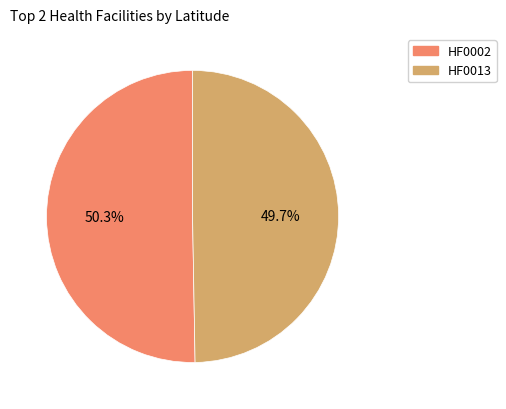

To the nearest percent, what is the difference between the largest and smallest slice percentages?

1%